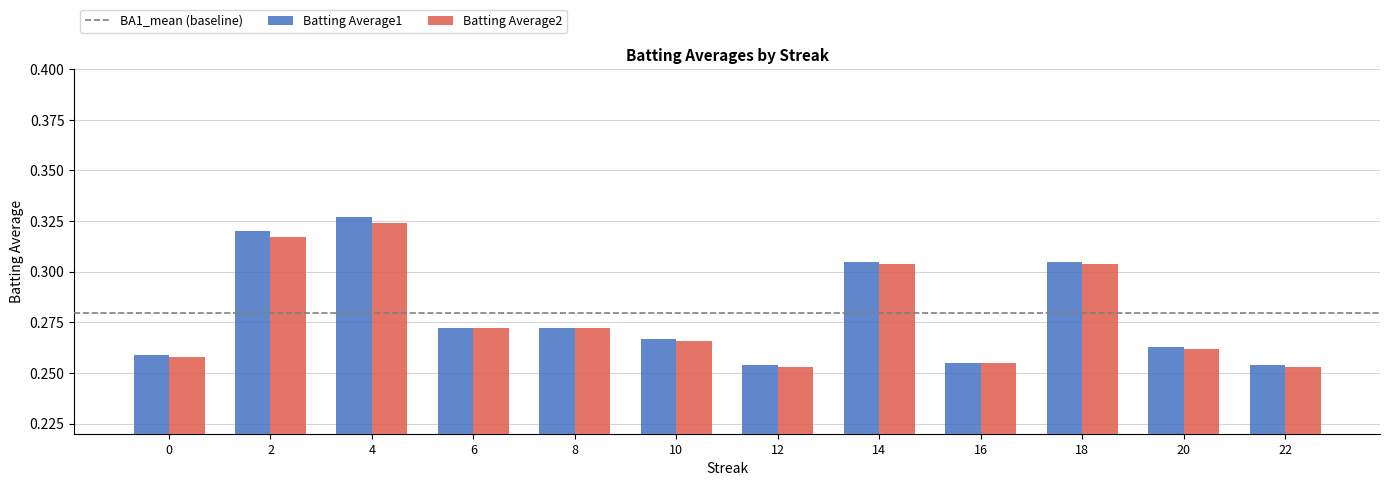

Which category has the highest value across all series?

4